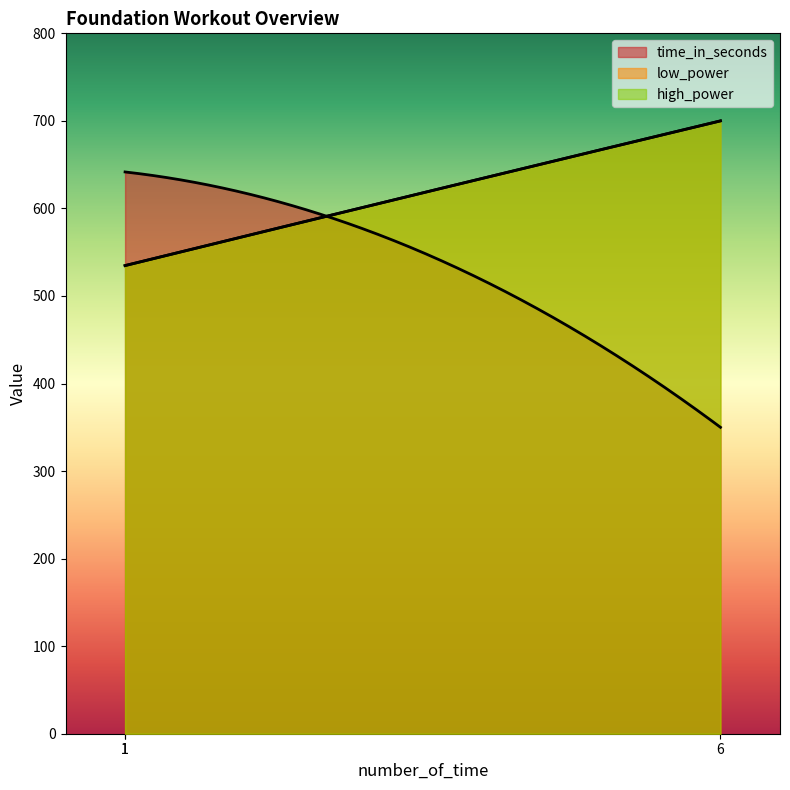

At which label is high_power closest to 58?

1